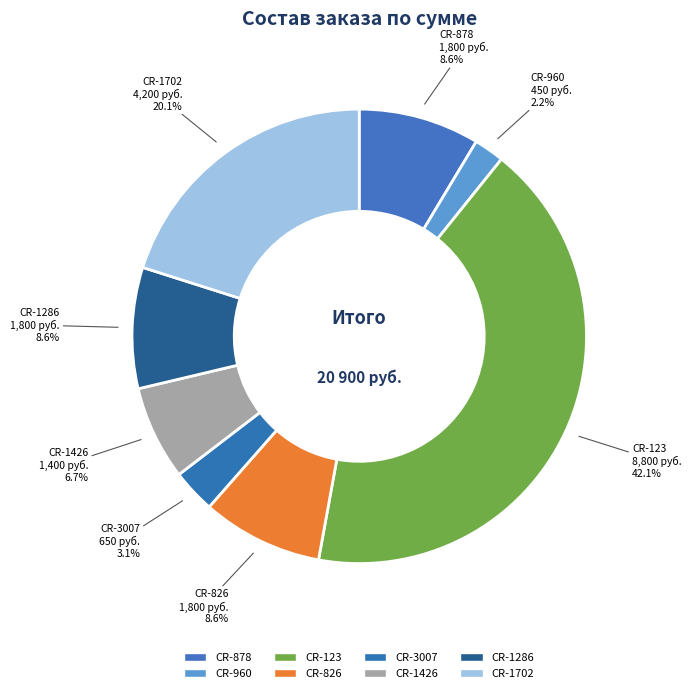

Which category has the smallest portion of the pie?

CR-960